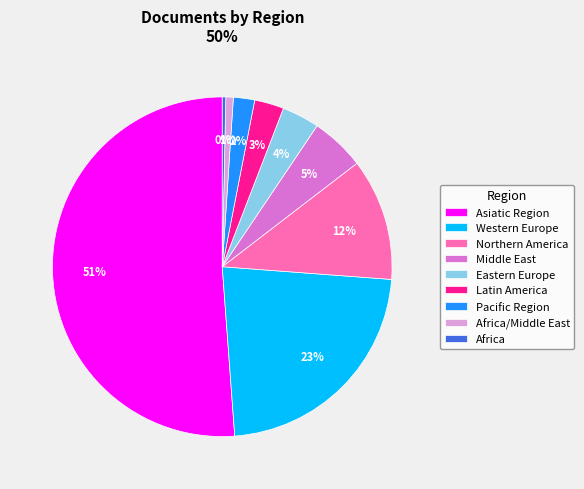

How many slices are in this pie chart?

9